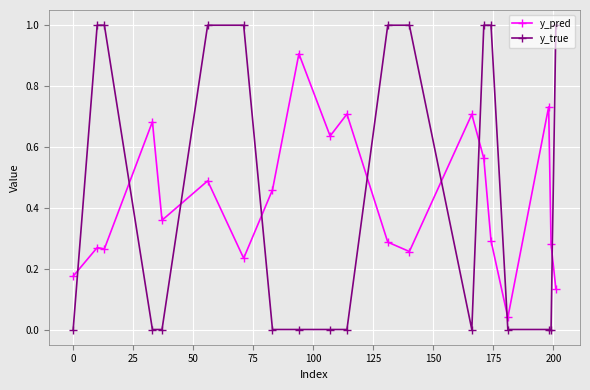

Which series has the widest spread of values?

y_true